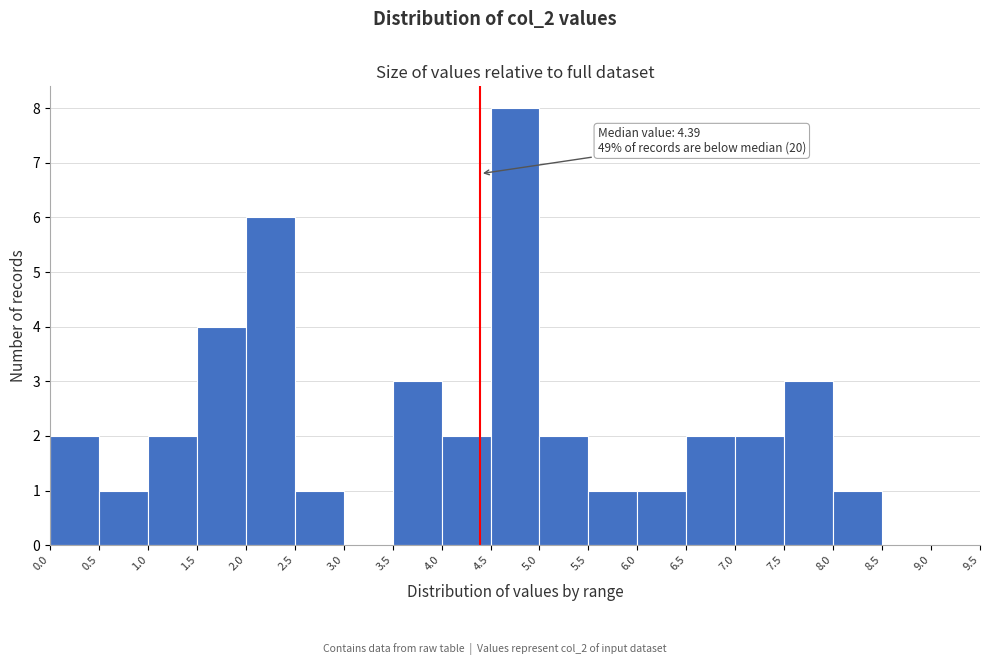

Which range on the x-axis has the tallest bar?

4.5 to 5.0